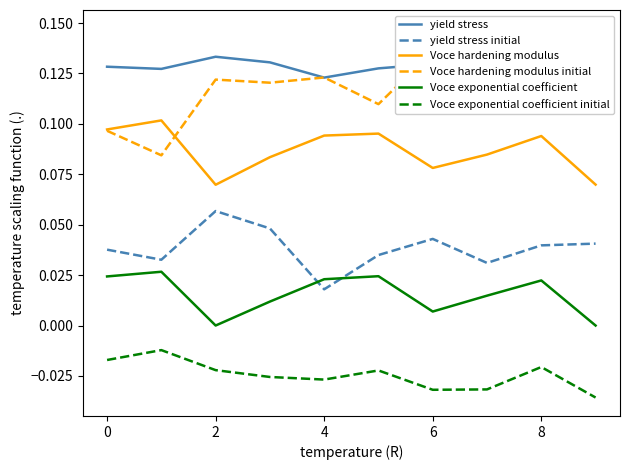

Reading left to right, list all the values displayed in this chart.

yield stress: 0.1	0.1	0.1	0.1	0.1	0.1	0.1	0.1	0.1	0.1
yield stress initial: 0.0	0.0	0.1	0.0	0.0	0.0	0.0	0.0	0.0	0.0
Voce hardening modulus: 0.1	0.1	0.1	0.1	0.1	0.1	0.1	0.1	0.1	0.1
Voce hardening modulus initial: 0.1	0.1	0.1	0.1	0.1	0.1	0.1	0.1	0.1	0.1
Voce exponential coefficient: 0.0	0.0	0.0	0.0	0.0	0.0	0.0	0.0	0.0	0.0
Voce exponential coefficient initial: -0.0	-0.0	-0.0	-0.0	-0.0	-0.0	-0.0	-0.0	-0.0	-0.0